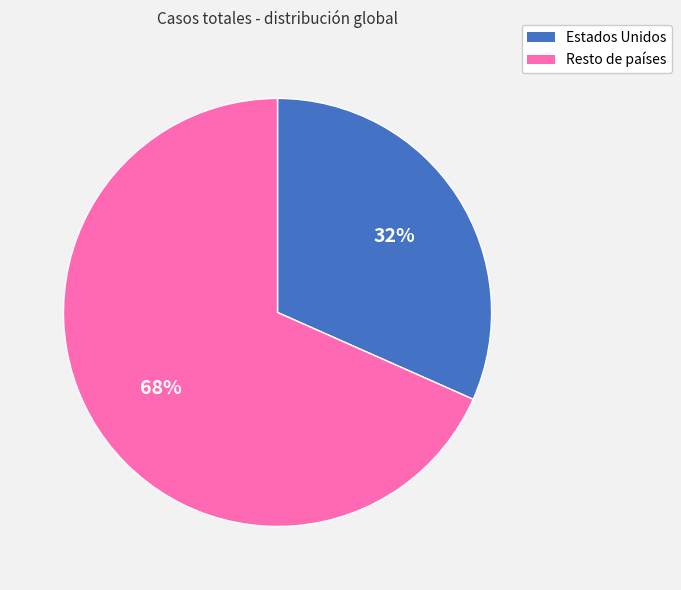

Which has a higher value, Resto de países or Estados Unidos?

Resto de países